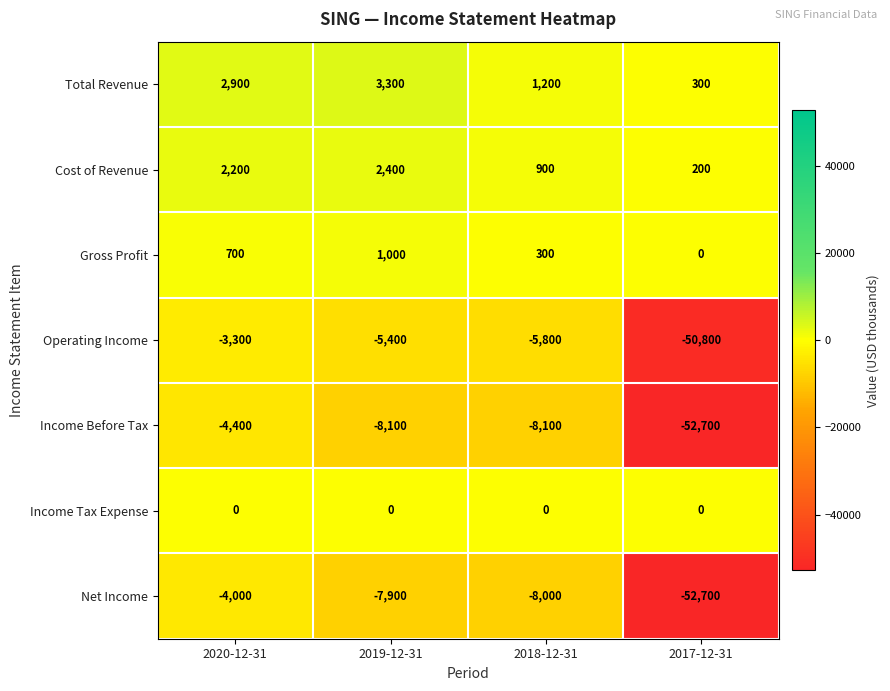

List the series in order of their peak value, highest first.

Total Revenue, Cost of Revenue, Gross Profit, Income Tax Expense, Operating Income, Net Income, Income Before Tax